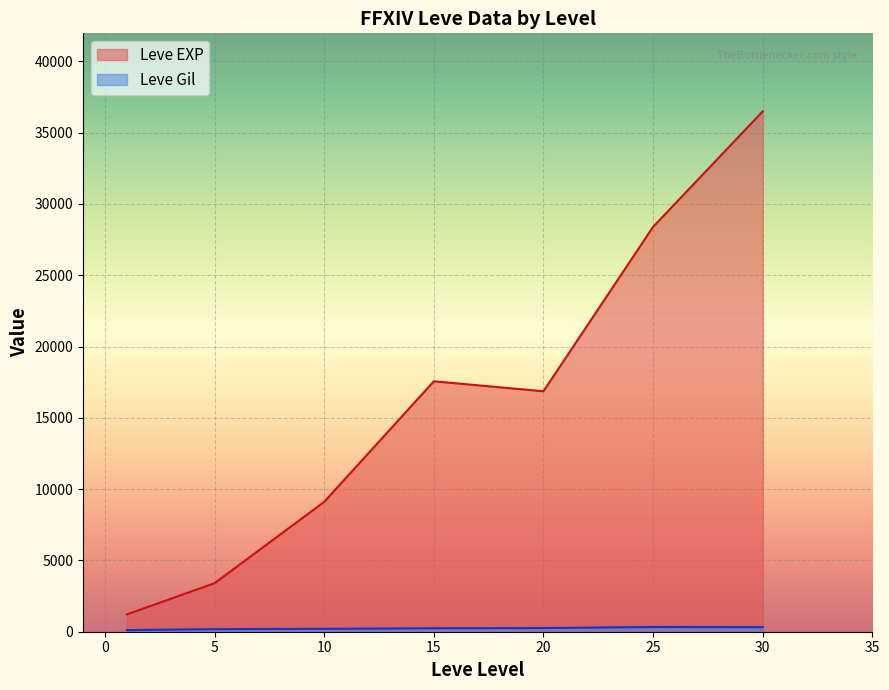

At which category does Leve EXP reach its first local peak?

15